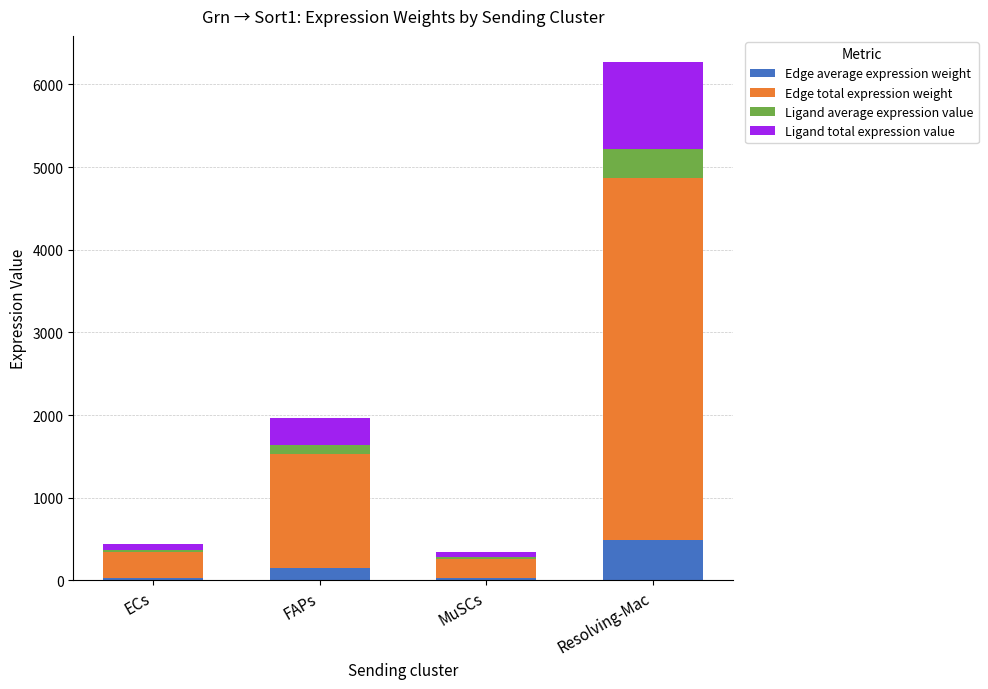

Does the chart contain stacked bars?

Yes